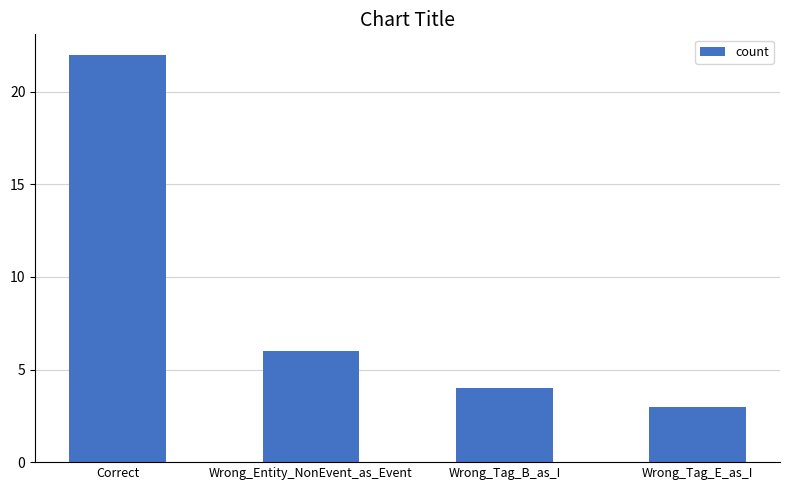

Does the chart contain stacked bars?

No